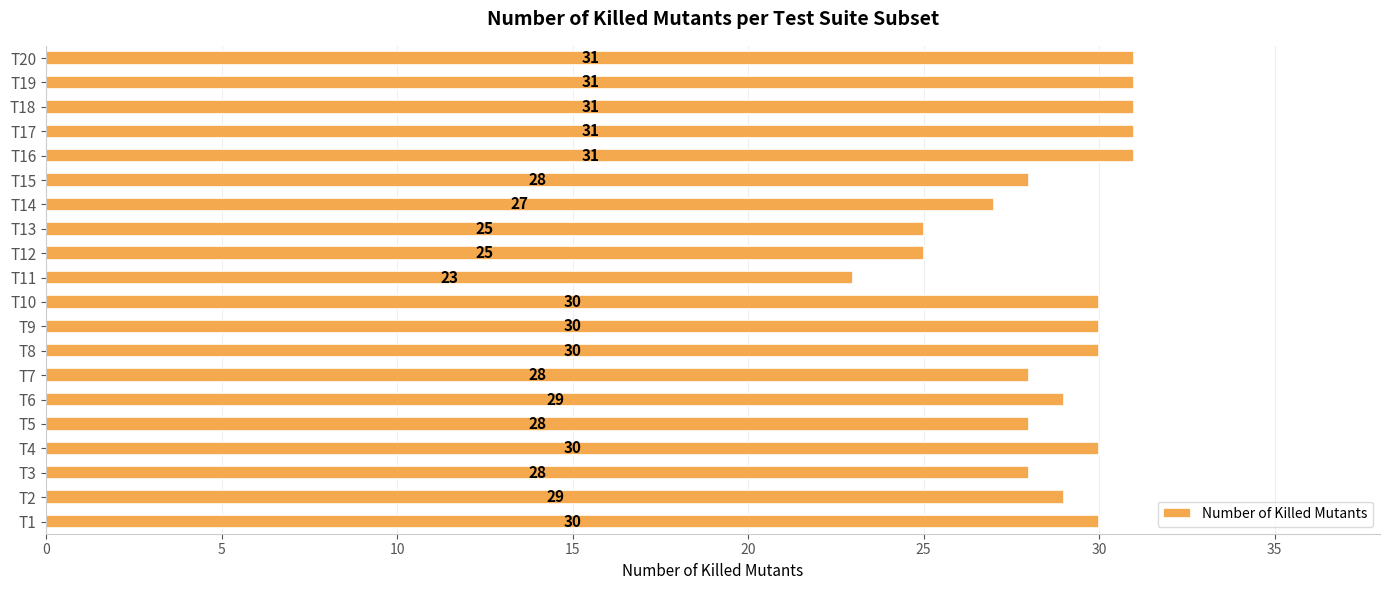

Reading bottom to top, extract all data points from this chart.

T1=30	T2=29	T3=28	T4=30	T5=28	T6=29	T7=28	T8=30	T9=30	T10=30	T11=23	T12=25	T13=25	T14=27	T15=28	T16=31	T17=31	T18=31	T19=31	T20=31